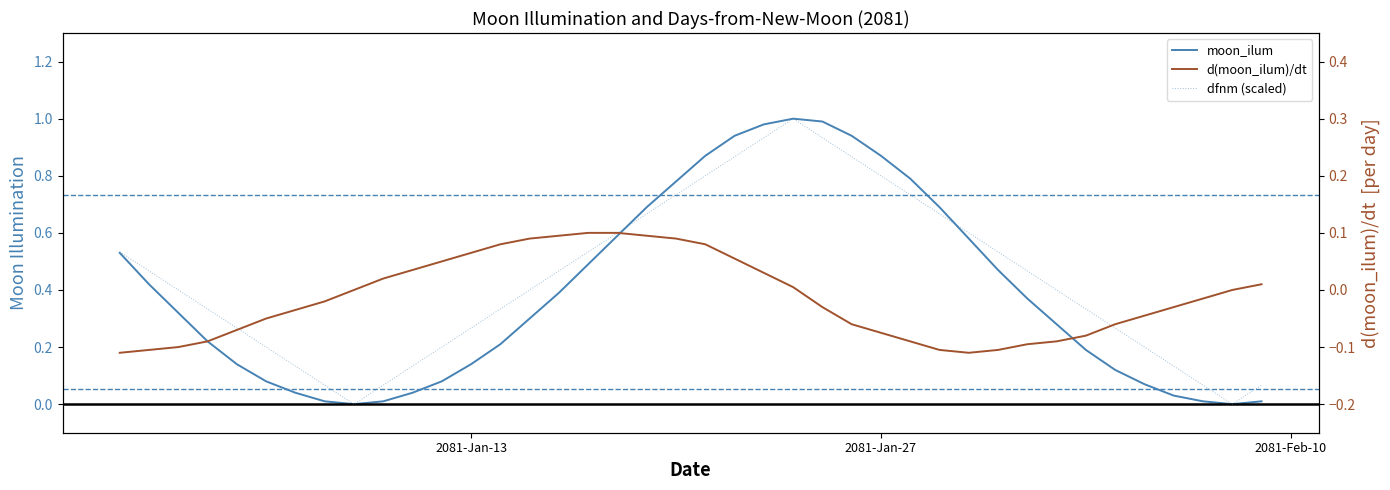

The d(moon_ilum)/dt series shows -0.1 at 38. True or false?

False